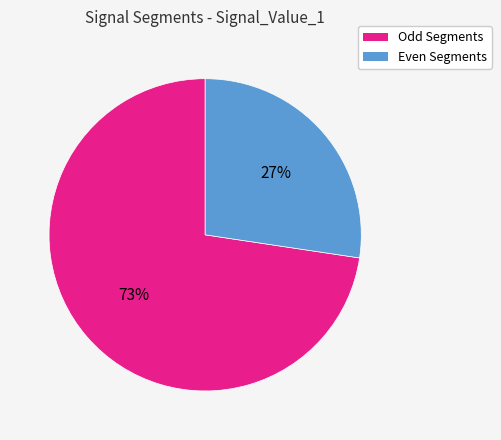

The Odd Segments slice represents 66% of the pie. True or false?

False